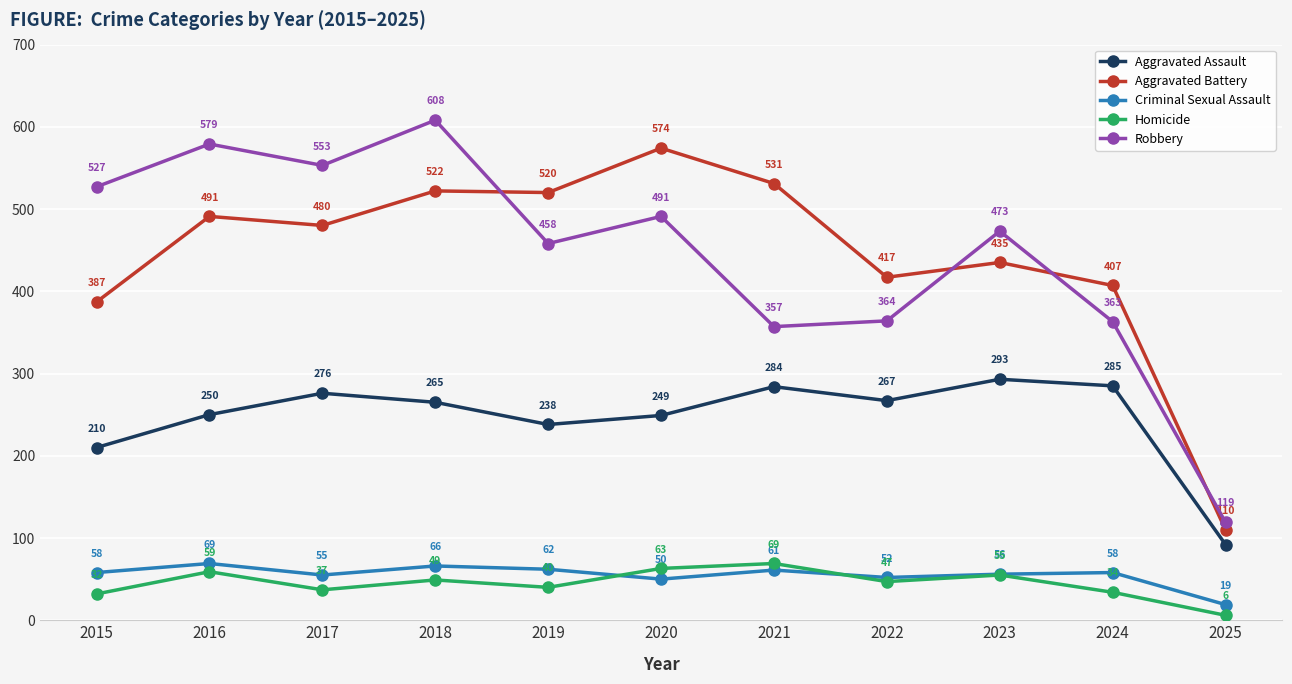

What is the total value across all series at 2022?

1147